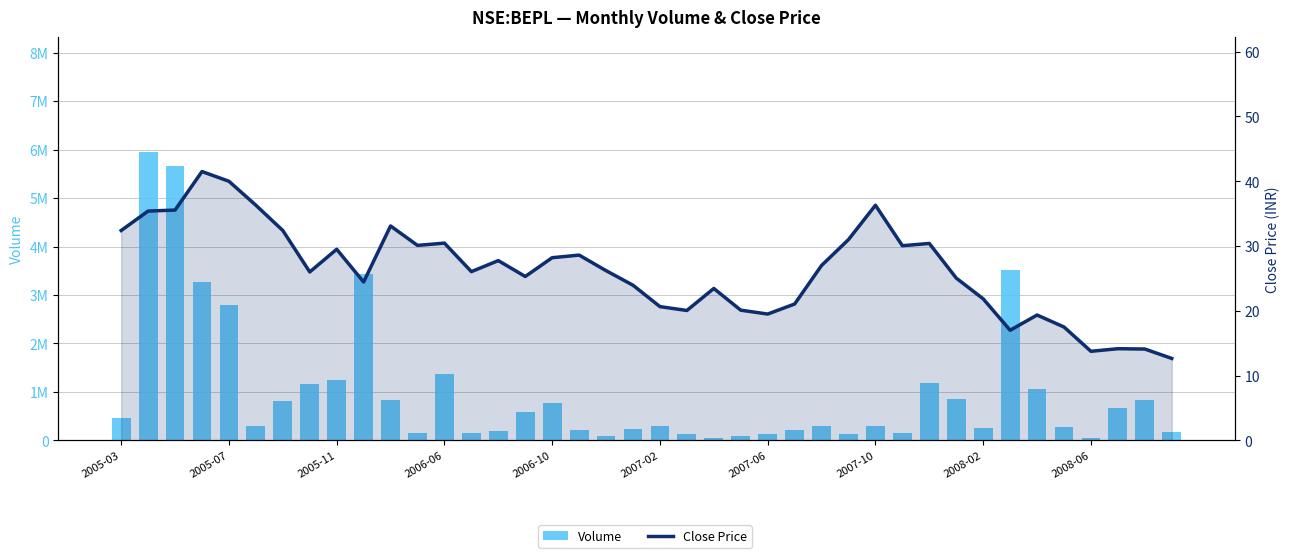

Reading left to right, what are all the values shown in this chart?

Volume: 465302.0	5942943.0	5655043.0	3270099.0	2802117.0	287444.0	806841.0	1163686.0	1235694.0	3424145.0	834502.0	144285.0	1371706.0	148699.0	189531.0	579728.0	780354.0	217175.0	85595.0	240898.0	293889.0	124852.0	43518.0	87839.0	131947.0	219188.0	296336.0	124731.0	291082.0	142129.0	1177004.0	863432.0	256047.0	3518605.0	1051400.0	278128.0	55410.0	673243.0	827498.0	179377.0
Close Price: 32.4	35.4	35.5	41.5	40.0	36.3	32.4	26.0	29.5	24.5	33.1	30.1	30.5	26.0	27.8	25.3	28.2	28.6	26.2	24.0	20.6	20.0	23.5	20.1	19.5	21.0	27.0	31.0	36.3	30.0	30.4	25.0	21.9	17.0	19.4	17.5	13.8	14.2	14.1	12.7